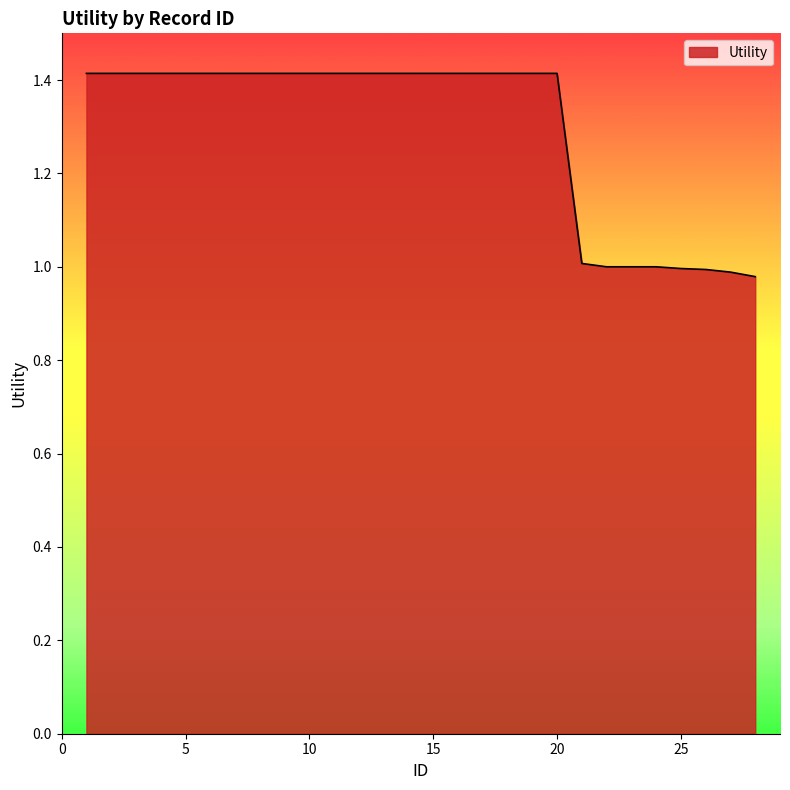

How many lines are shown in the chart?

1